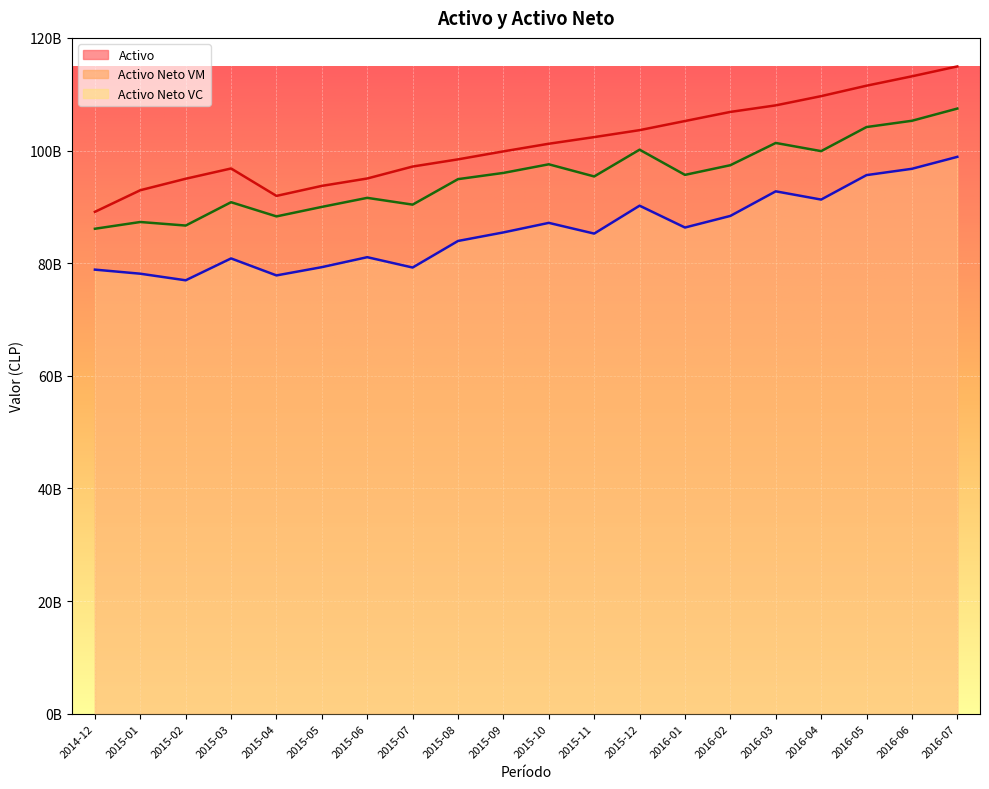

Is the value of Activo Neto VC at 2015-12 greater than the value of Activo Neto VM at 2016-05?

No